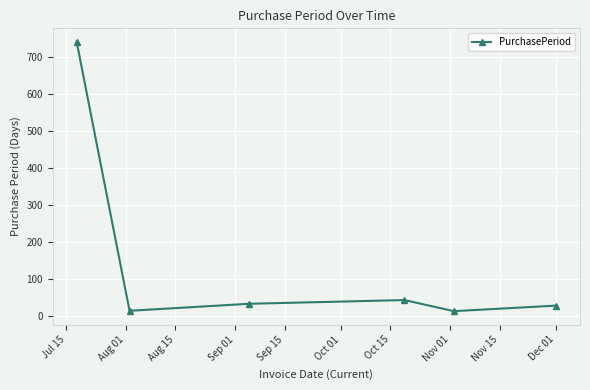

True or false: there are more than 1 points higher than both neighbors.

False